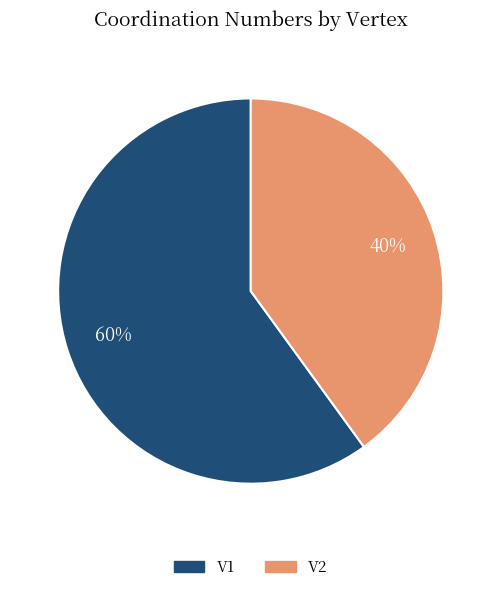

To the nearest percent, what portion does V1 represent?

60%